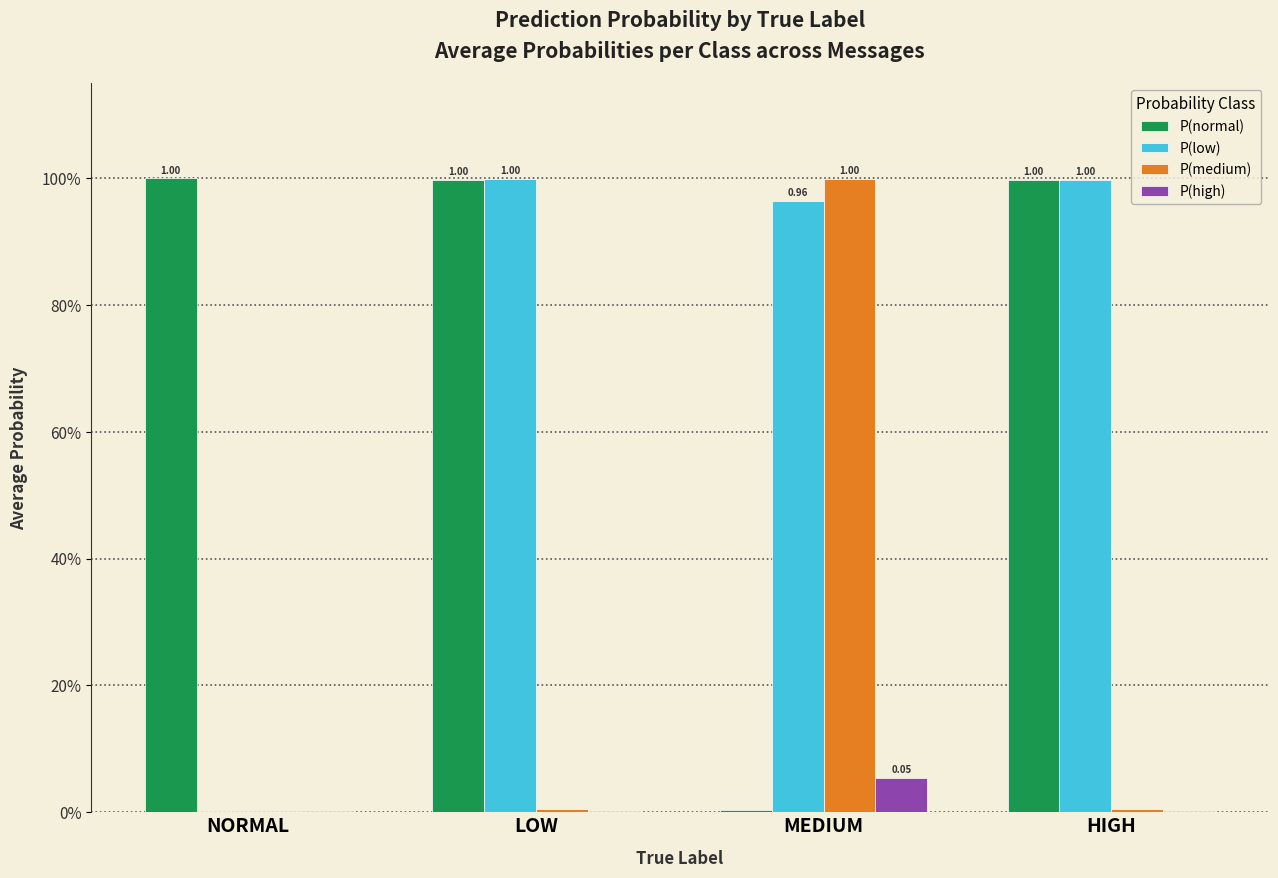

At which category does the chart reach its peak across all series?

NORMAL